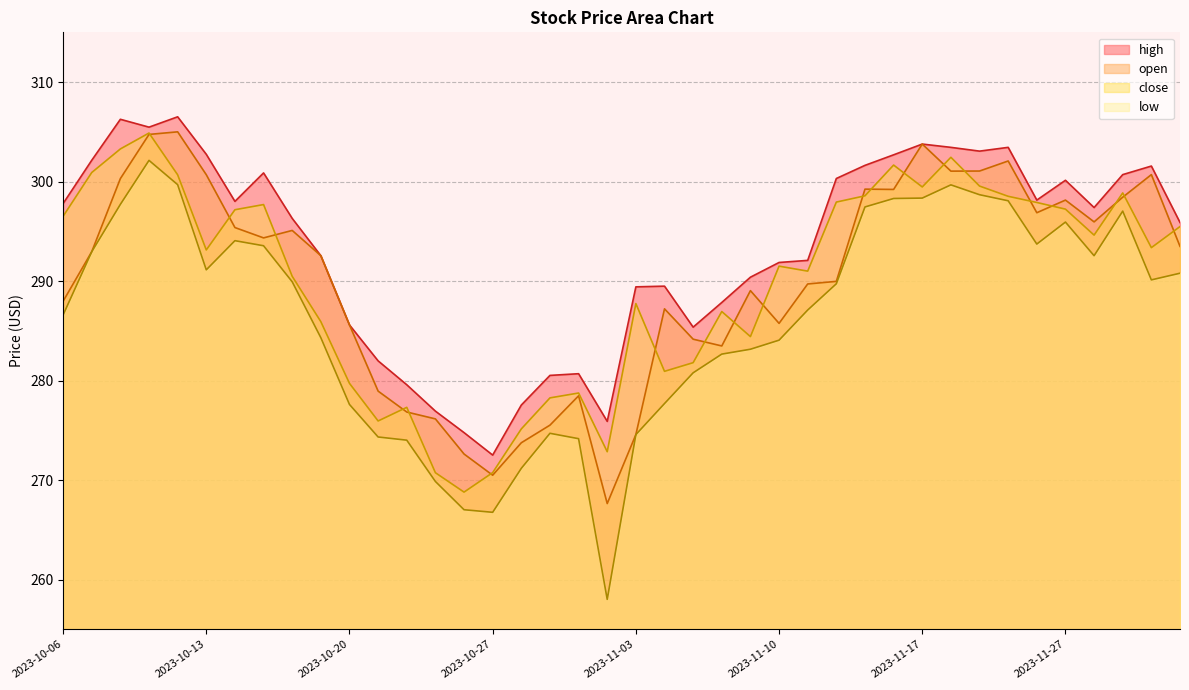

Which category has the lowest value across all series?

2023-11-02